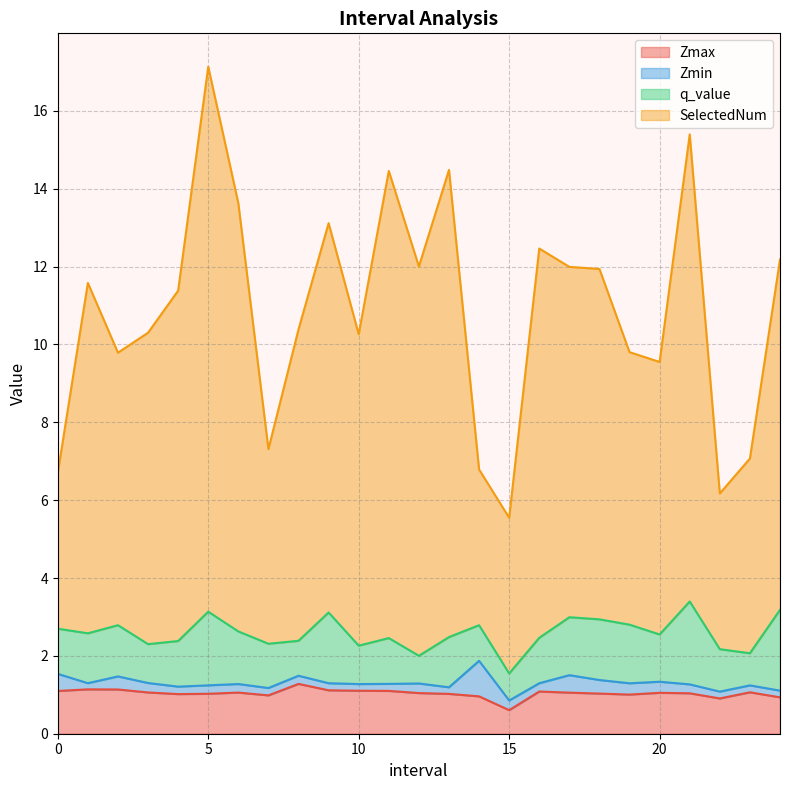

Between 4.0 and 15.0, which series saw the biggest shift?

SelectedNum